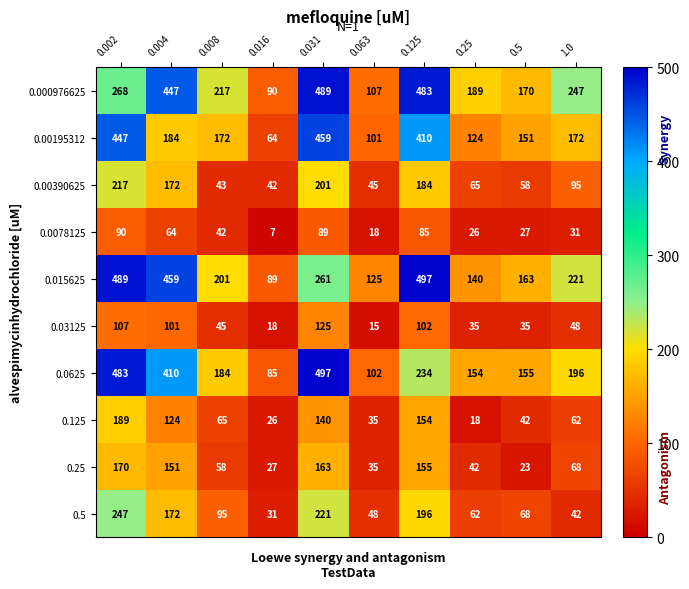

What is the smallest value displayed?

7